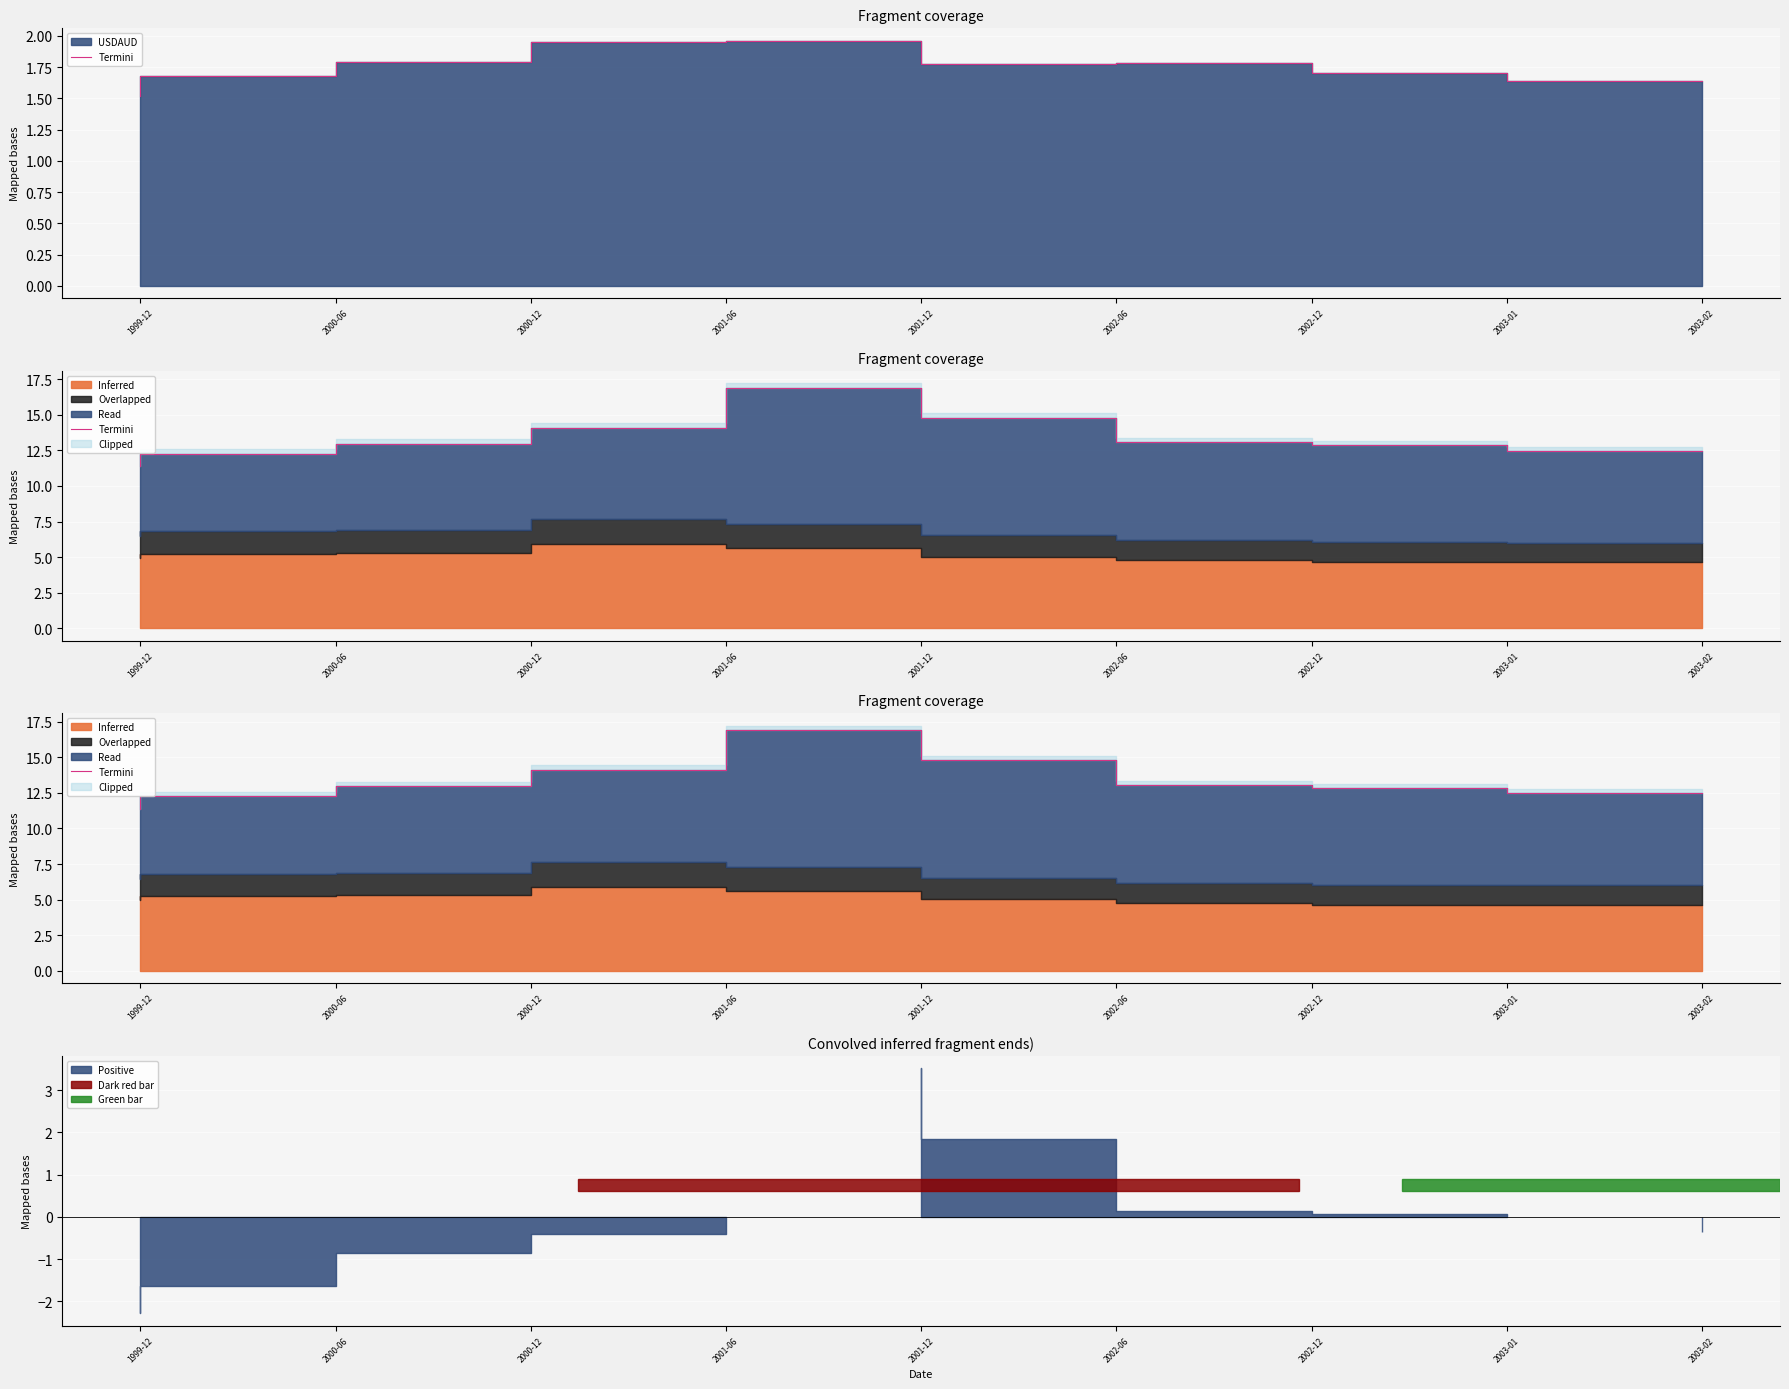

The chart shows a value of 18.5 at 2000-12. True or false?

False